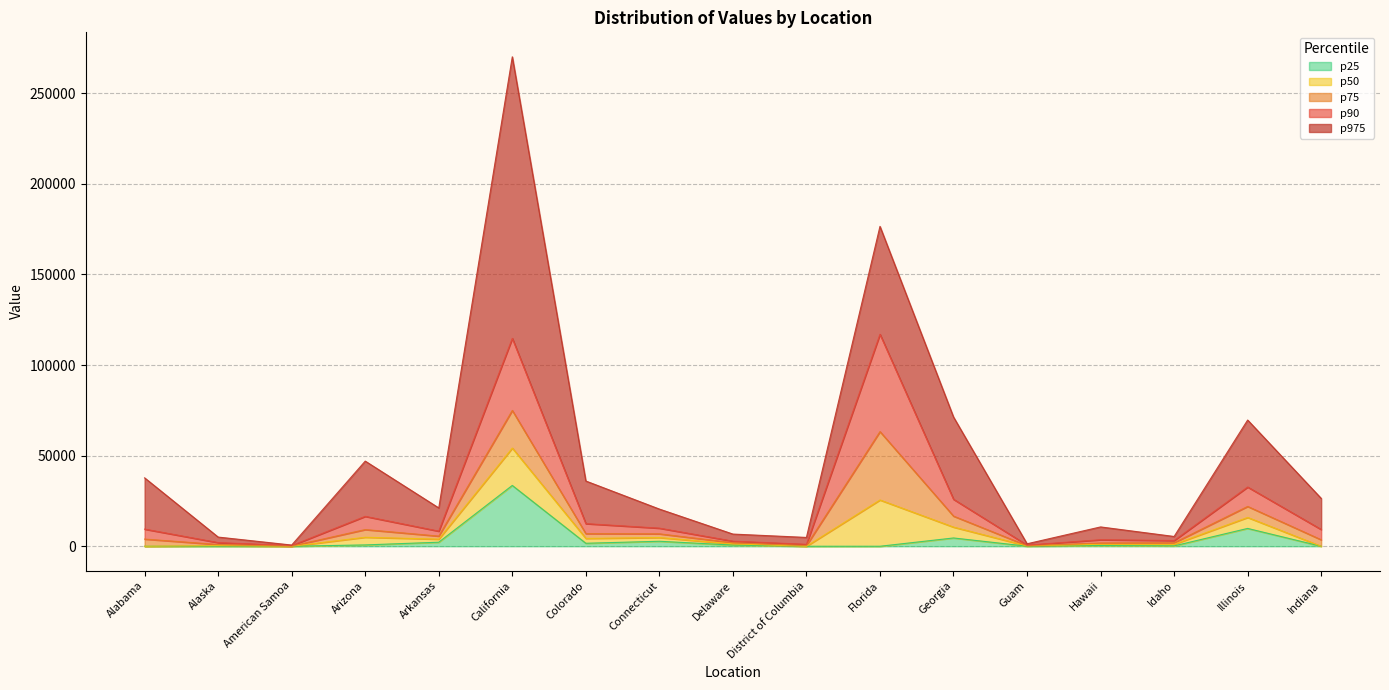

Is the value of p975 at Arkansas greater than the value of p50 at American Samoa?

Yes